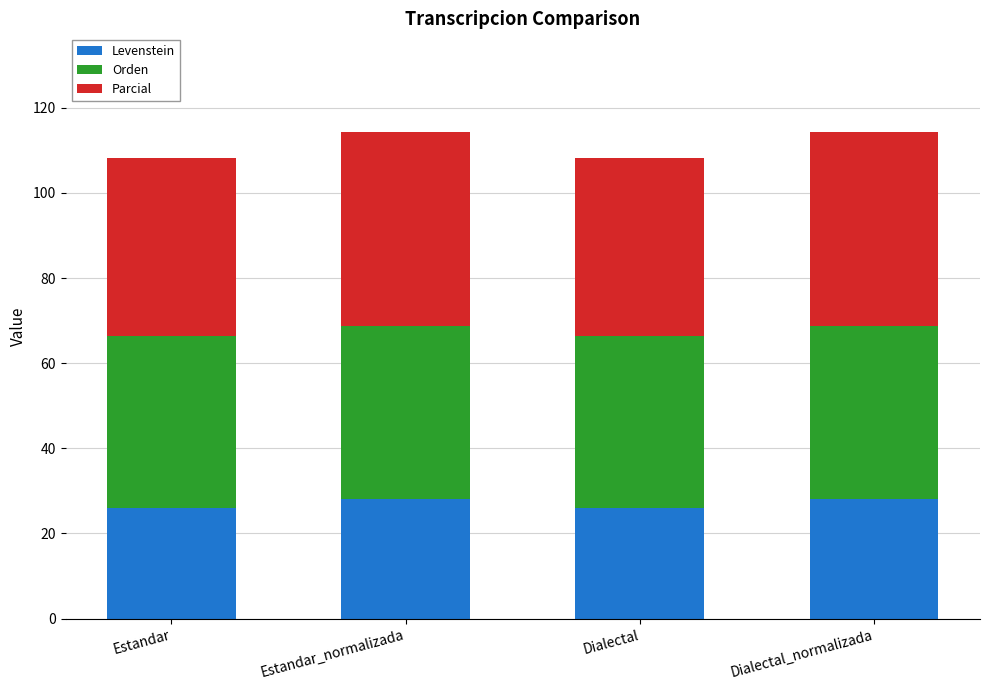

Reading left to right, transcribe the values for Levenstein.

26.1	28.1	26.1	28.1